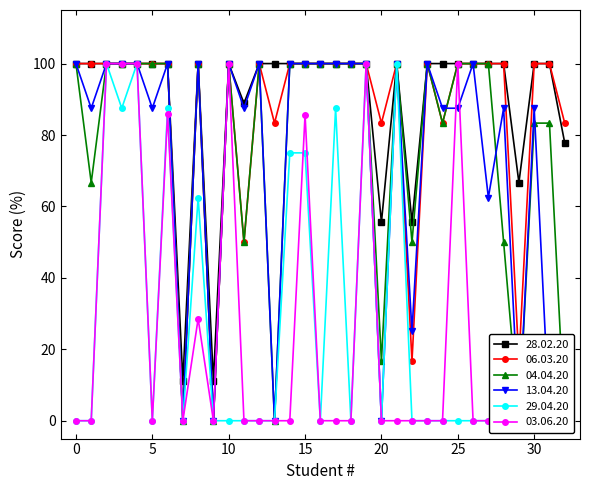

What is the value of the 28.02.20 point at the 26th from the left?

100.0